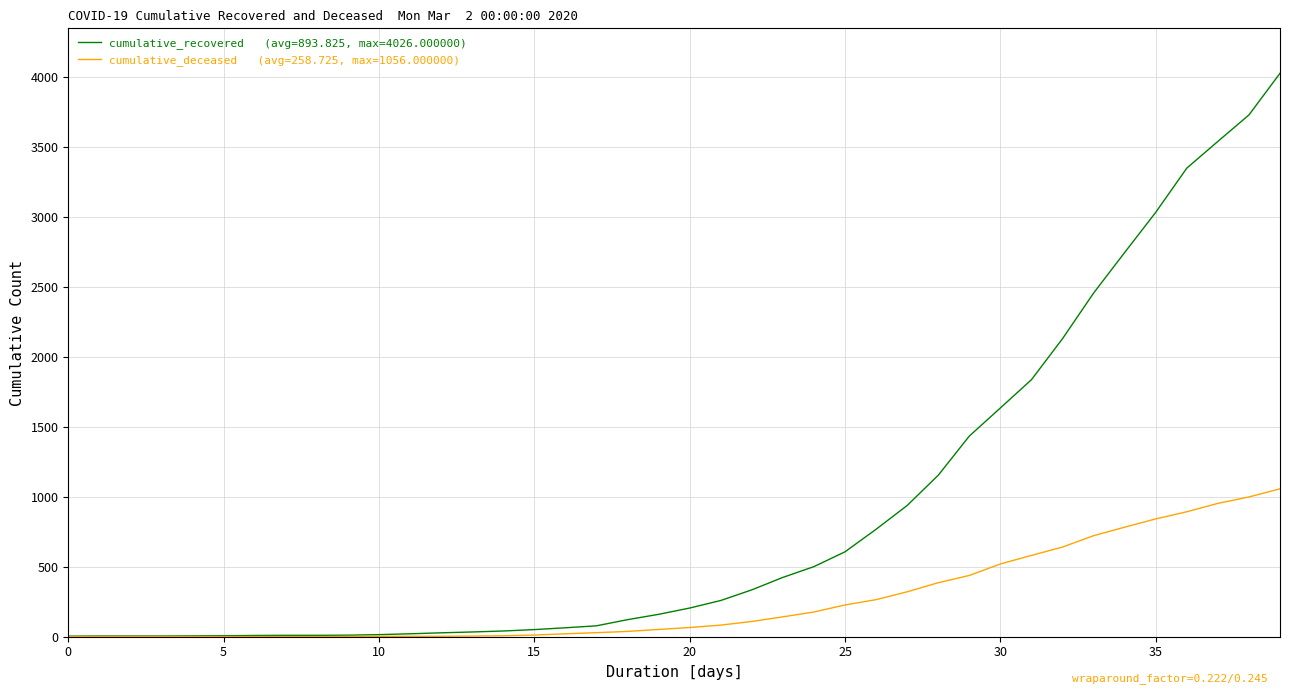

What is the maximum value shown in the chart?

4026